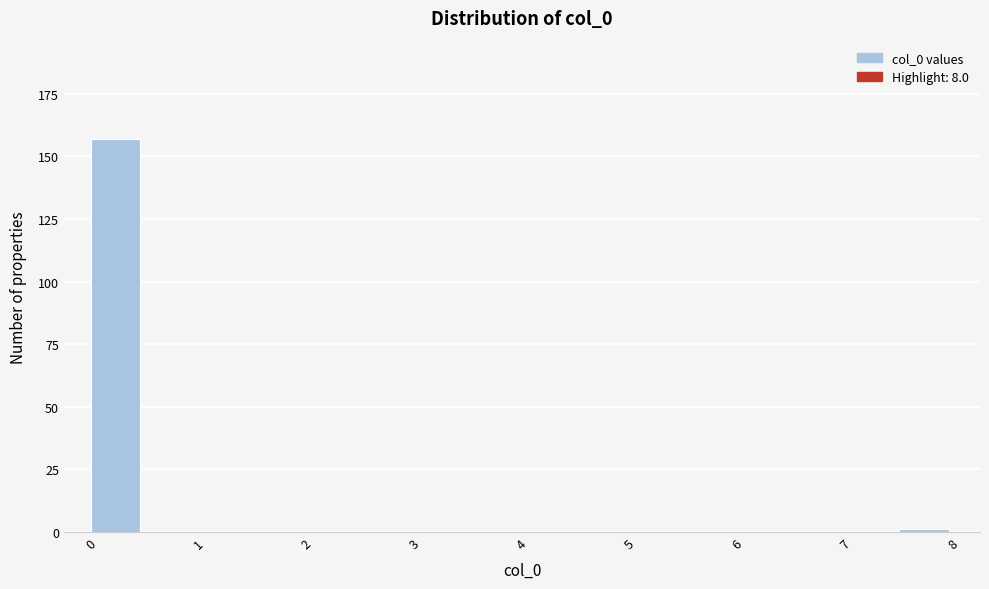

Reading left to right, transcribe this chart: for each bar, give the range it covers on the x-axis and its height. The values are not printed on the chart, so give them approximately, as read against the axis.

0.0 to 0.5: 155
0.5 to 1.0: 0
1.0 to 1.5: 0
1.5 to 2.0: 0
2.0 to 2.5: 0
2.5 to 3.0: 0
3.0 to 3.5: 0
3.5 to 4.0: 0
4.0 to 4.5: 0
4.5 to 5.0: 0
5.0 to 5.5: 0
5.5 to 6.0: 0
6.0 to 6.5: 0
6.5 to 7.0: 0
7.0 to 7.5: 0
7.5 to 8.0: under 5